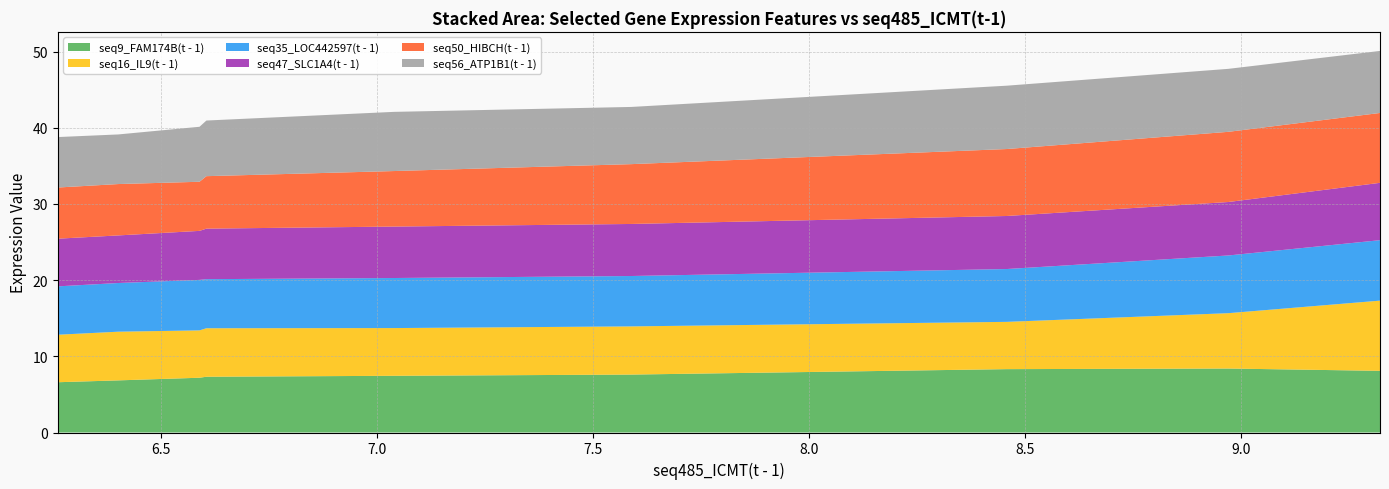

Reading left to right, extract all data points from this chart.

seq9_FAM174B(t - 1): 6.261=6.6	6.401=6.8	6.589=7.2	6.605=7.3	7.039=7.4	7.588=7.6	8.457=8.3	8.97=8.4	9.321=8.1
seq16_IL9(t - 1): 6.261=6.2	6.401=6.4	6.589=6.2	6.605=6.4	7.039=6.3	7.588=6.3	8.457=6.2	8.97=7.3	9.321=9.2
seq35_LOC442597(t - 1): 6.261=6.3	6.401=6.4	6.589=6.6	6.605=6.4	7.039=6.6	7.588=6.6	8.457=6.9	8.97=7.6	9.321=7.9
seq47_SLC1A4(t - 1): 6.261=6.3	6.401=6.2	6.589=6.4	6.605=6.6	7.039=6.8	7.588=6.8	8.457=7.0	8.97=7.0	9.321=7.5
seq50_HIBCH(t - 1): 6.261=6.7	6.401=6.7	6.589=6.4	6.605=6.9	7.039=7.3	7.588=7.9	8.457=8.8	8.97=9.2	9.321=9.2
seq56_ATP1B1(t - 1): 6.261=6.6	6.401=6.5	6.589=7.2	6.605=7.3	7.039=7.8	7.588=7.5	8.457=8.3	8.97=8.3	9.321=8.1